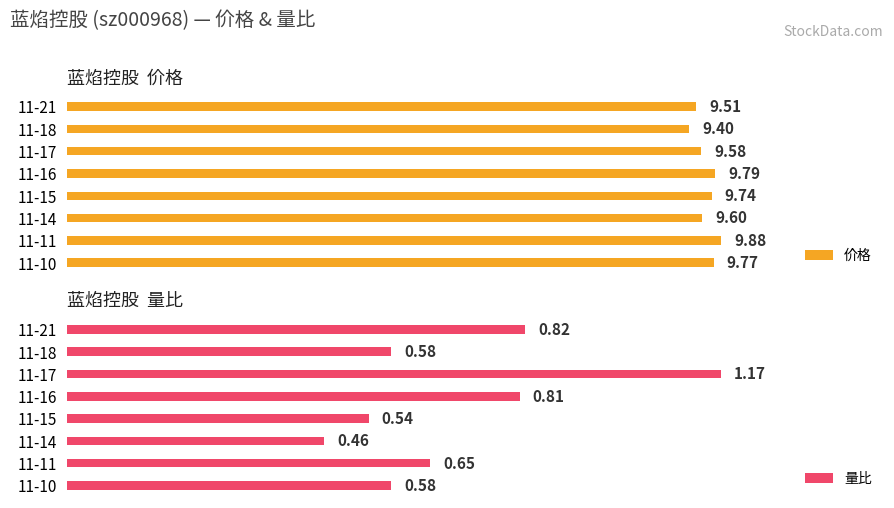

Rank the categories by 价格 value from highest to lowest.

11-11, 11-16, 11-10, 11-15, 11-14, 11-17, 11-21, 11-18